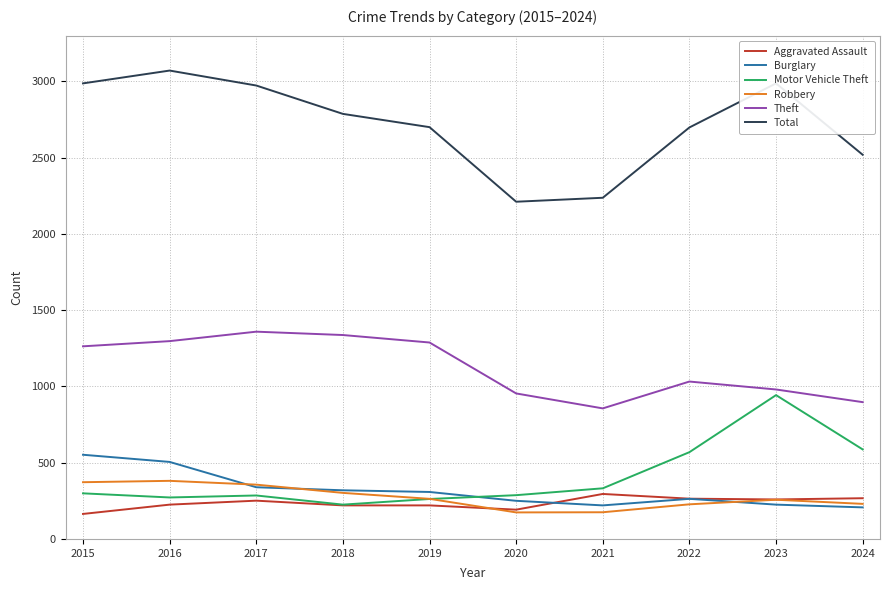

What is the total value across all series at 2024?

4707